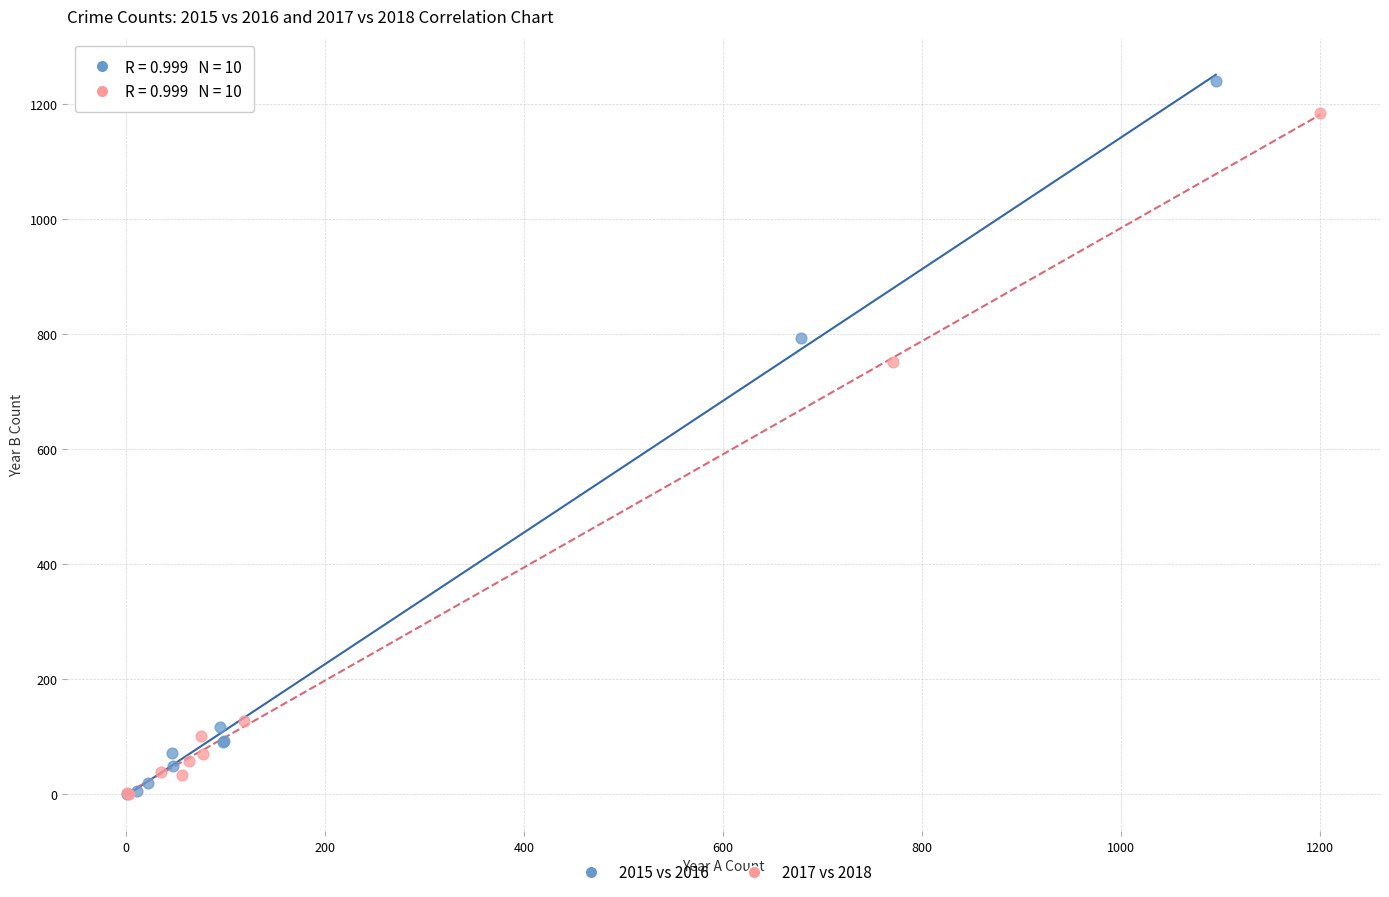

Which series has the largest Y range (max minus min)?

2015 vs 2016